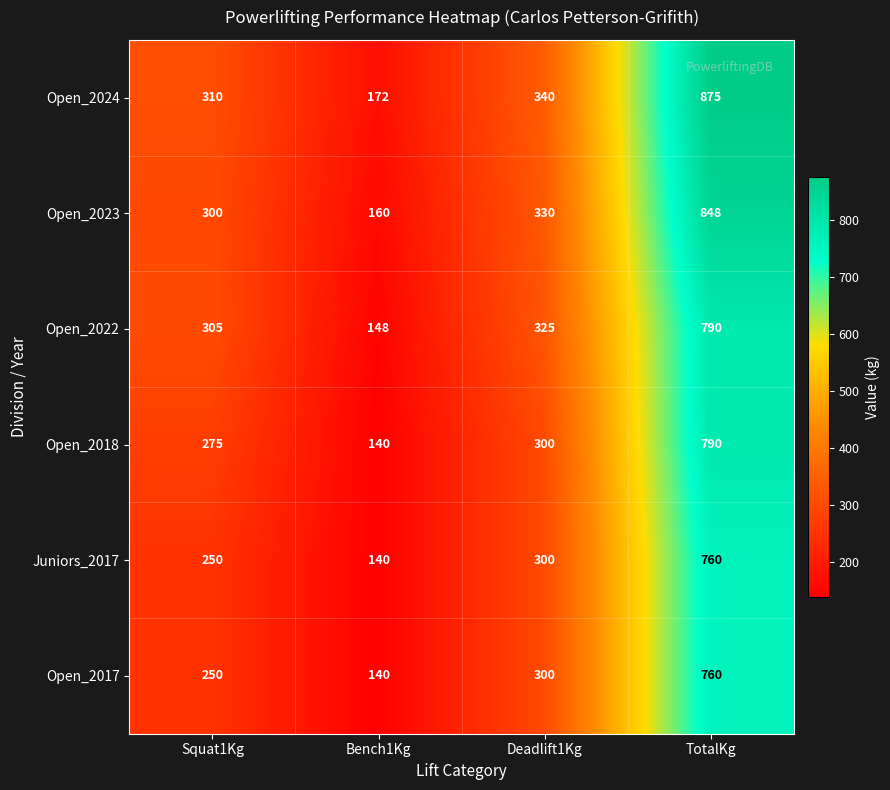

What is the difference between the highest and lowest values at Bench1Kg?

32